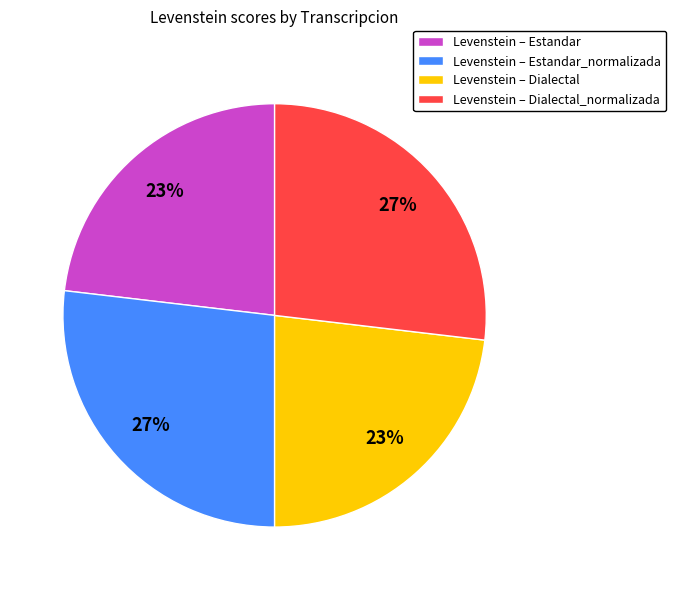

Count the number of slices in the pie.

4